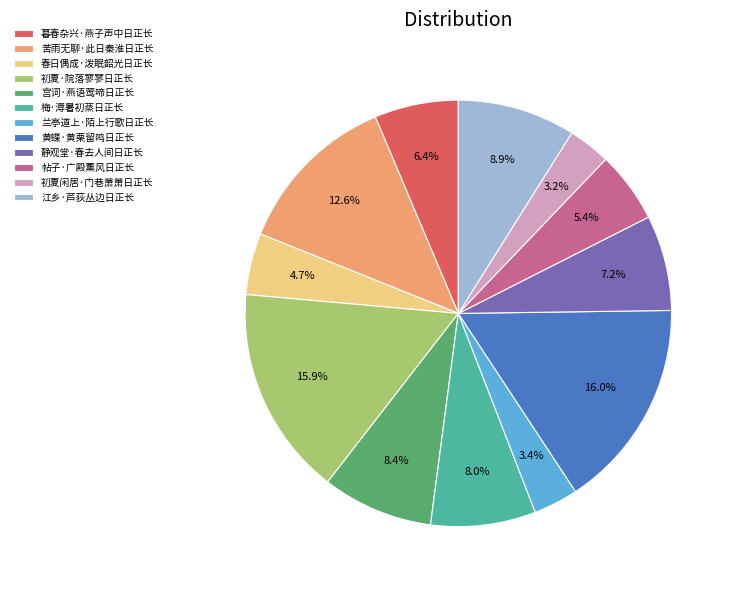

How many segments does this pie chart have?

12